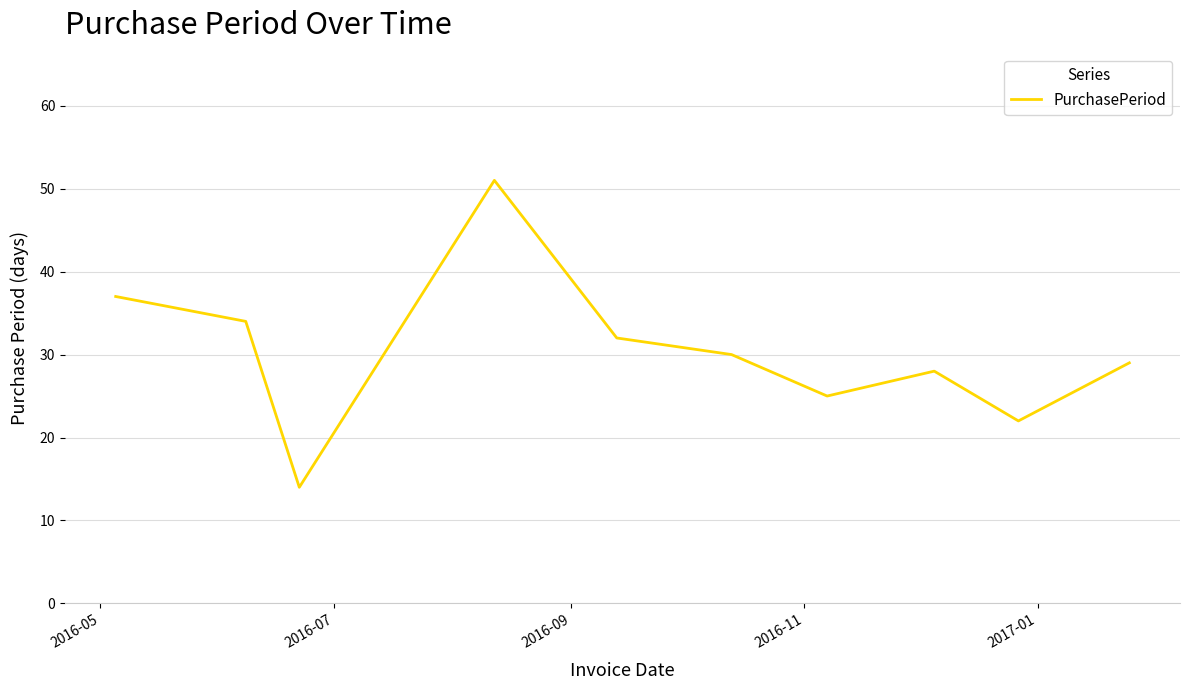

What is the difference between the maximum and minimum values?

37